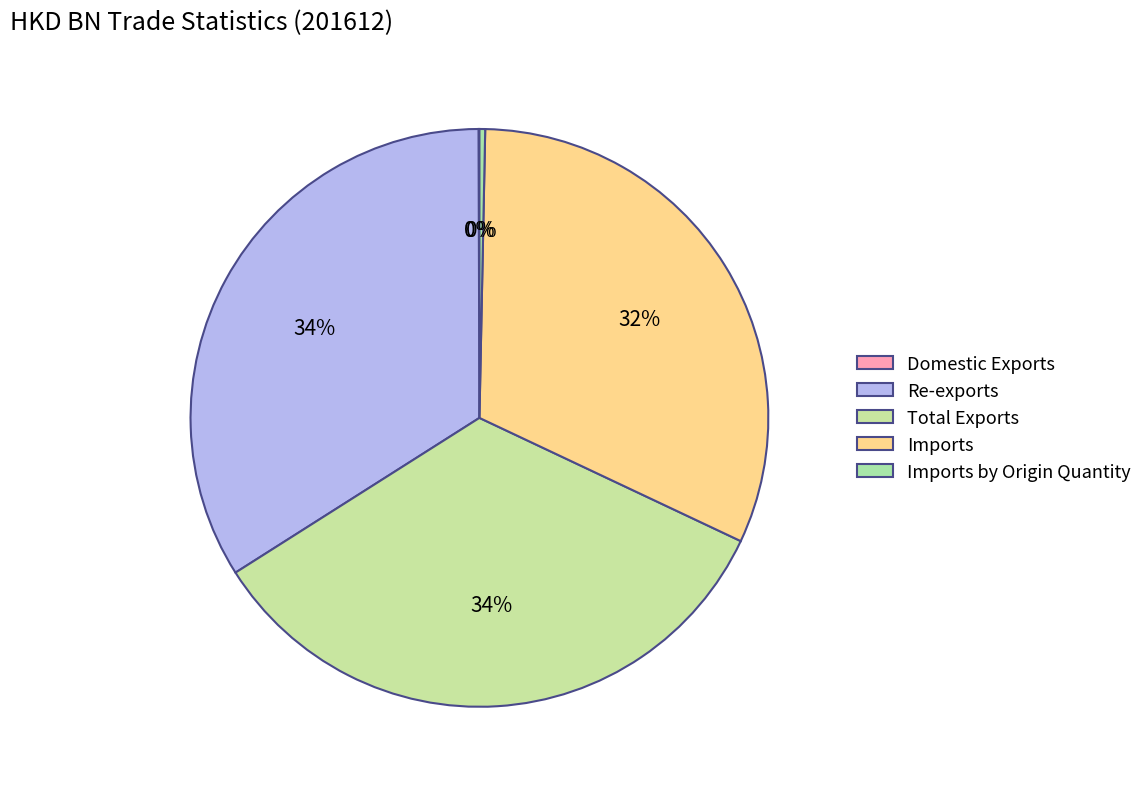

The Imports slice represents 32% of the pie. True or false?

True